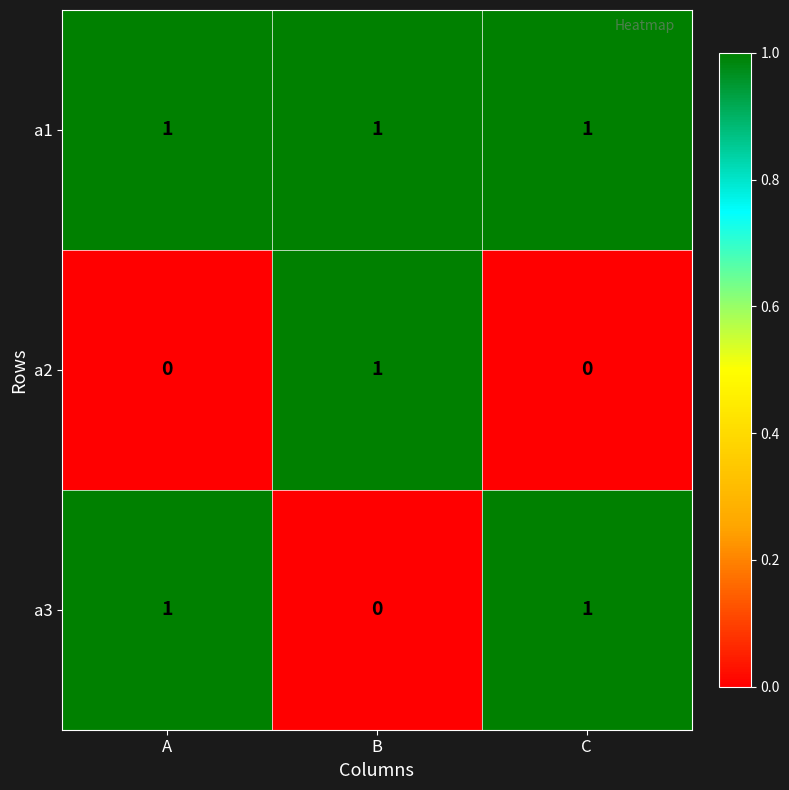

What is the total value across all series at A?

2